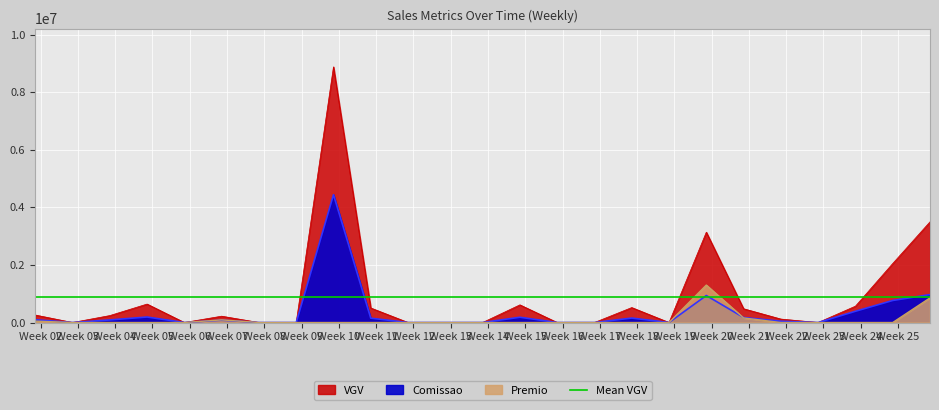

The Comissao series shows 46986.2 at 4. True or false?

True